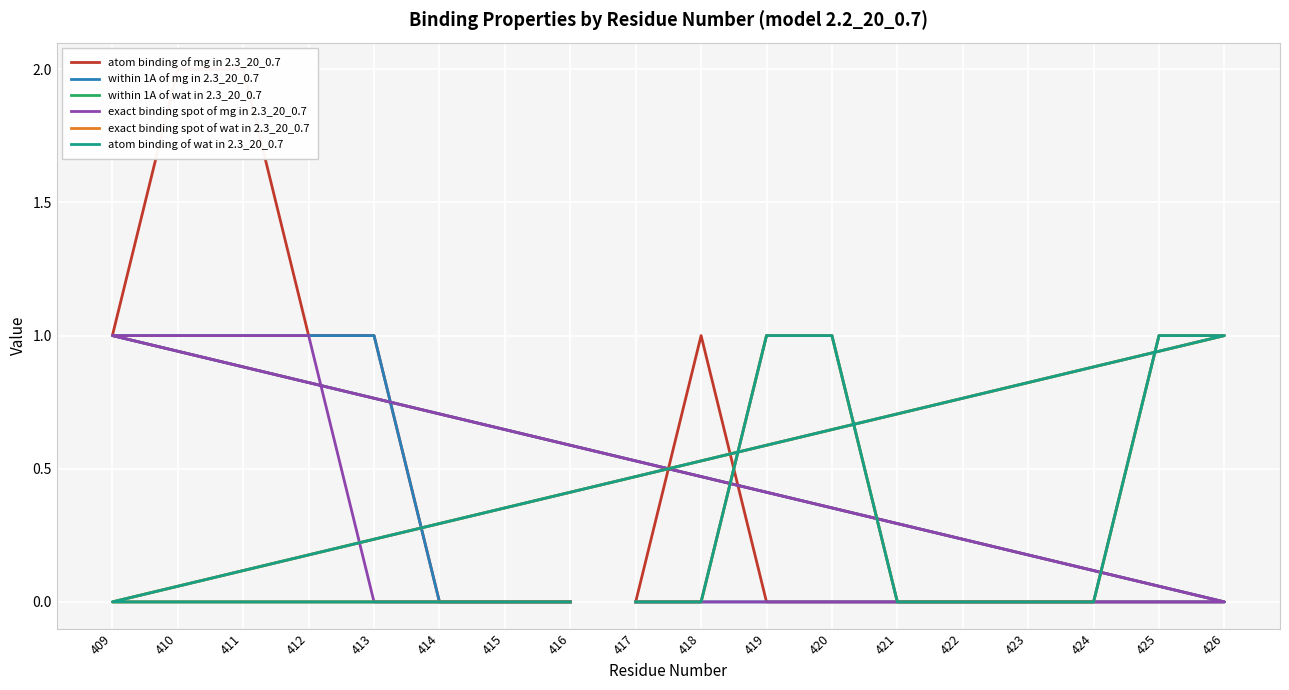

At which category is the sum across all series the highest?

410